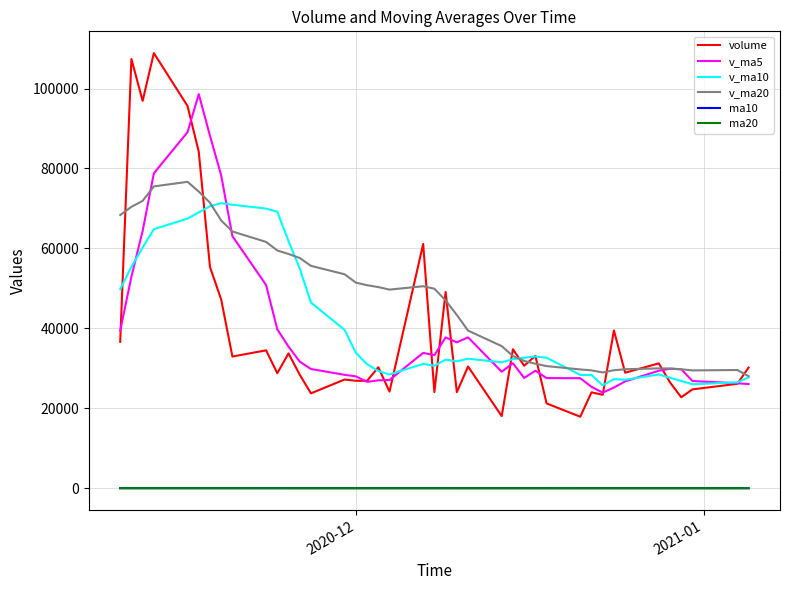

What is the maximum value shown in the chart?

108857.9